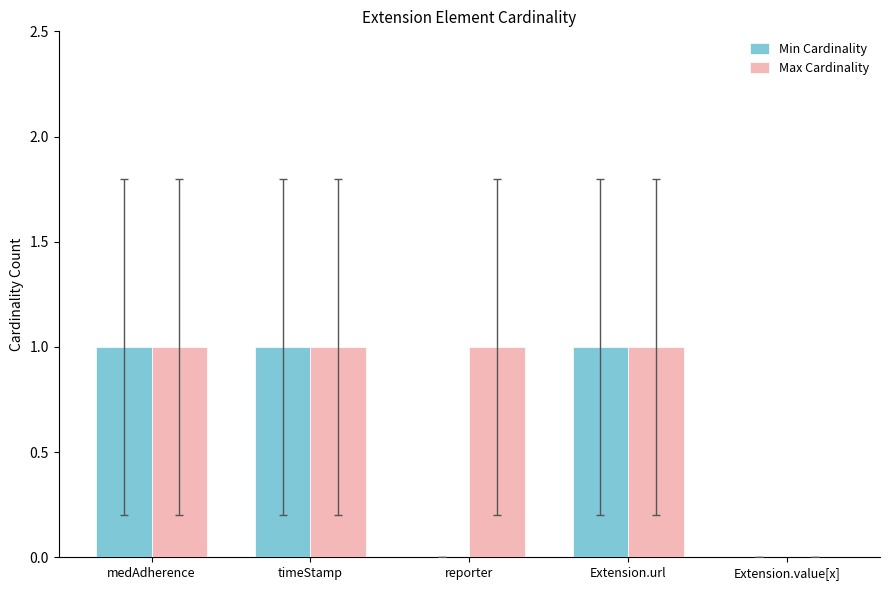

What is the total value across all series at reporter?

1